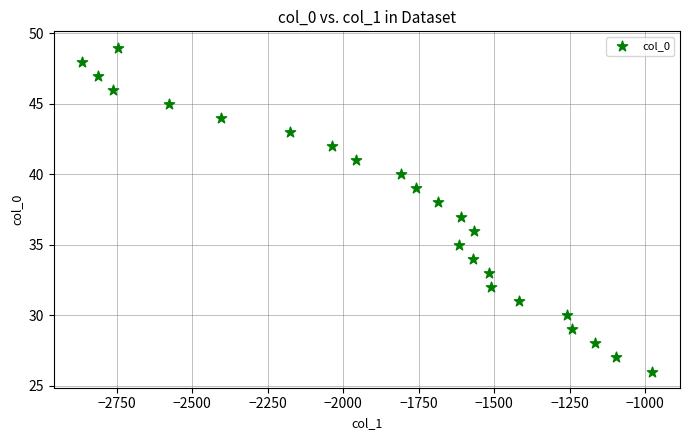

What is the range of Y values (max minus min)?

23